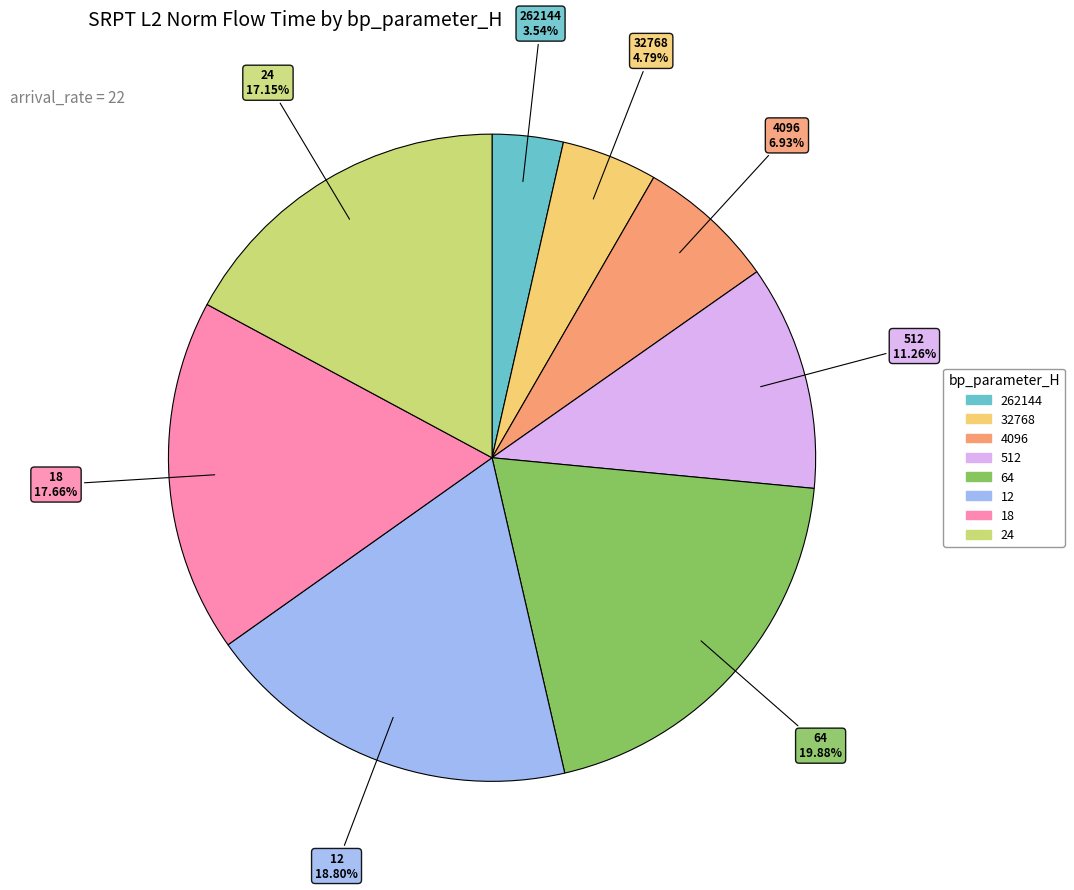

What is the largest slice in the pie chart?

64